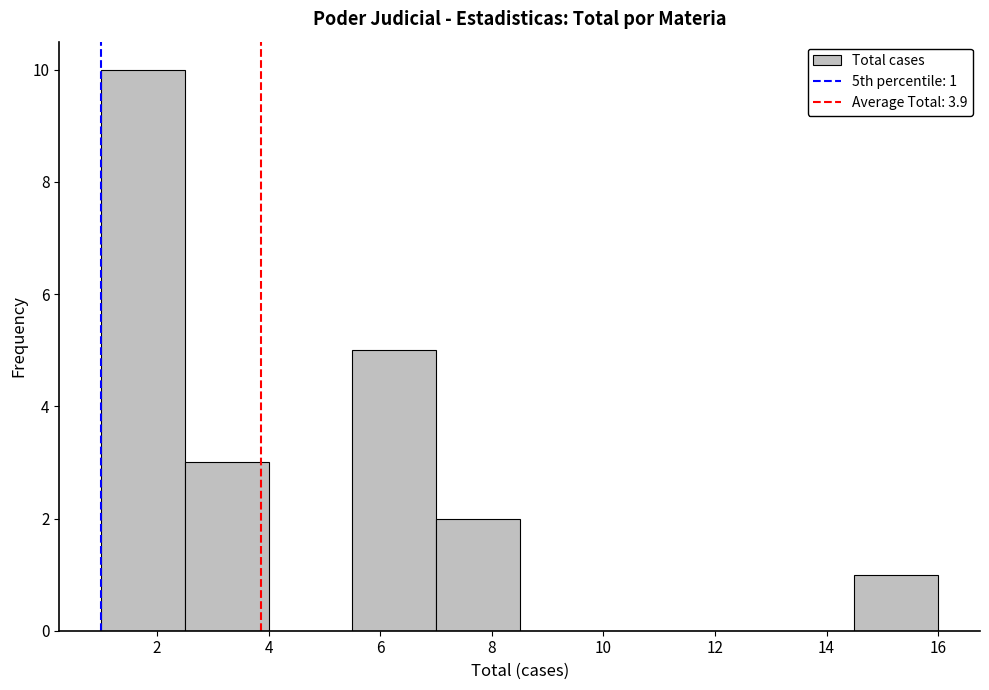

Which range on the x-axis has the tallest bar?

1.0 to 2.5